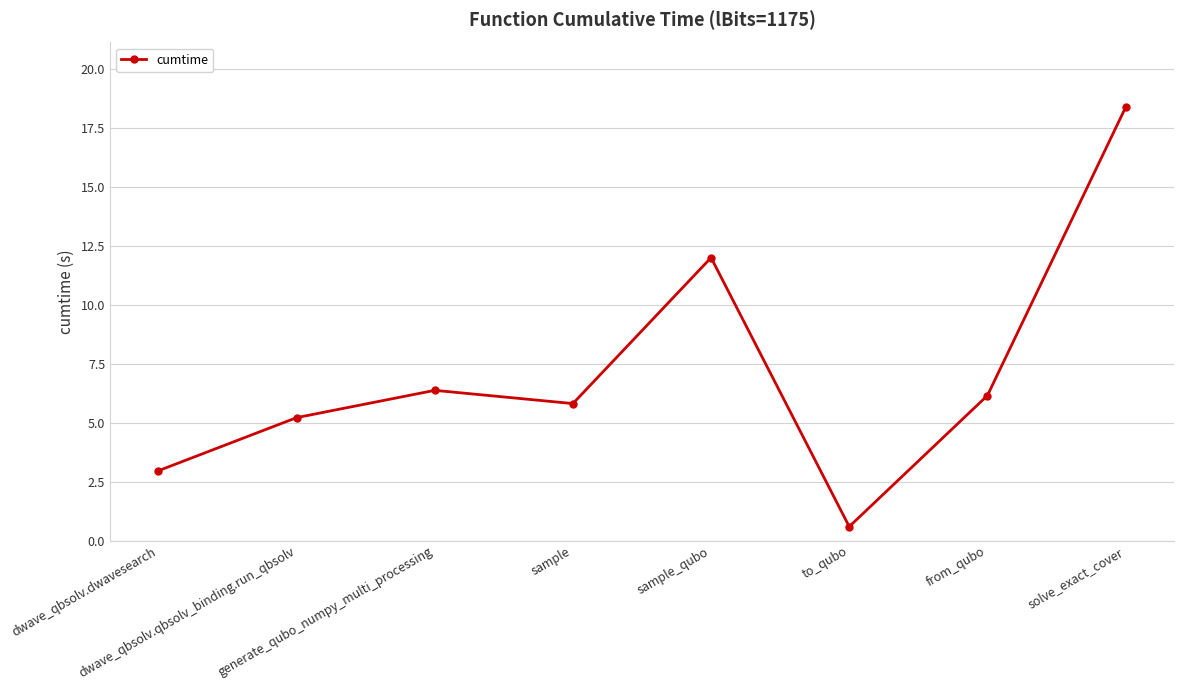

Where is the first local minimum?

sample